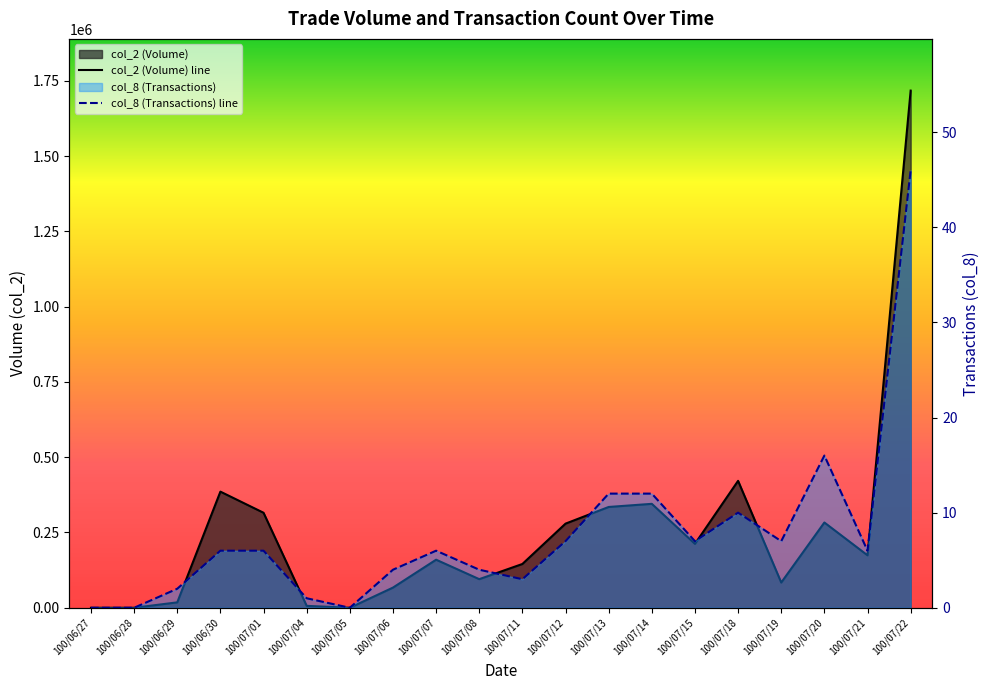

Between 100/07/19 and 100/07/12, which is larger?

100/07/12